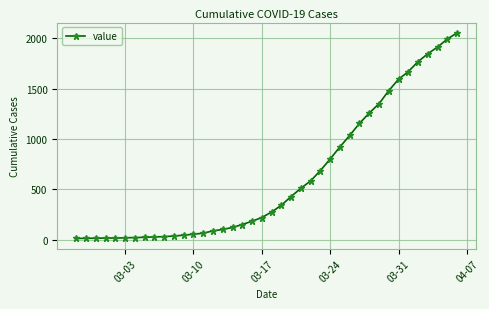

How many series are shown in this chart?

1